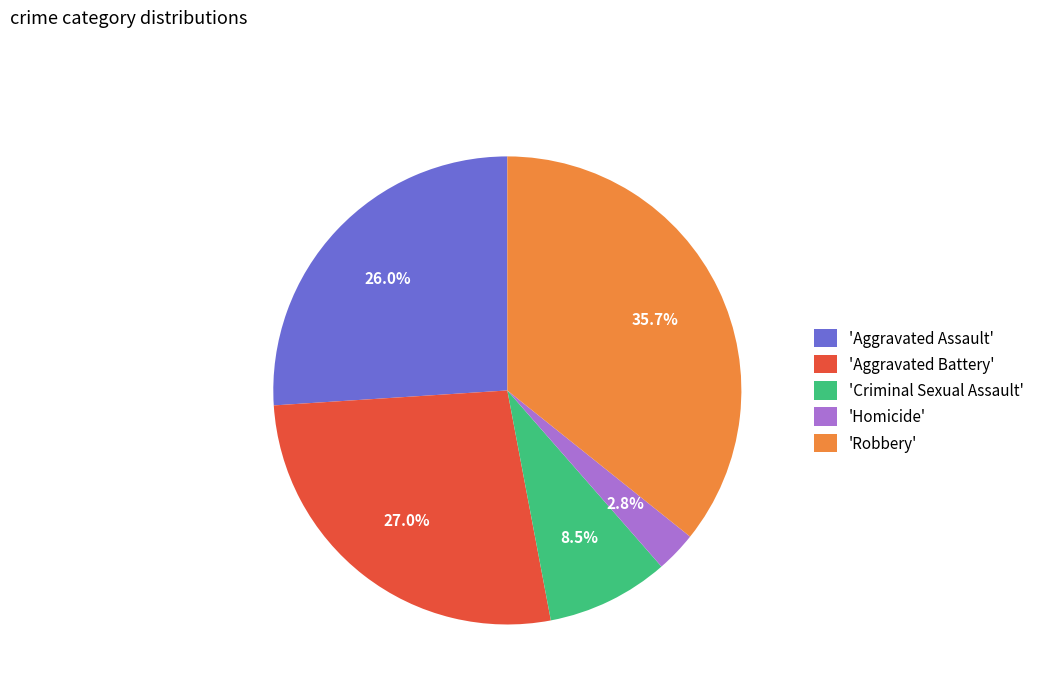

What percentage is NOT represented by 'Homicide'?

97.2%